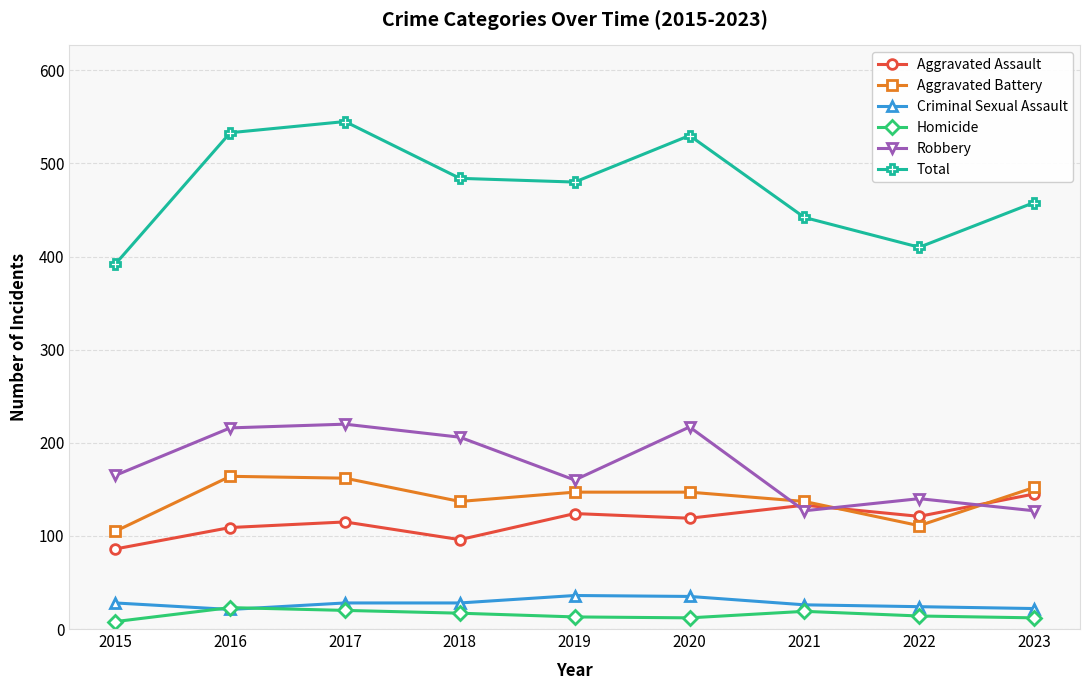

How many data points in Total are less than 480?

4